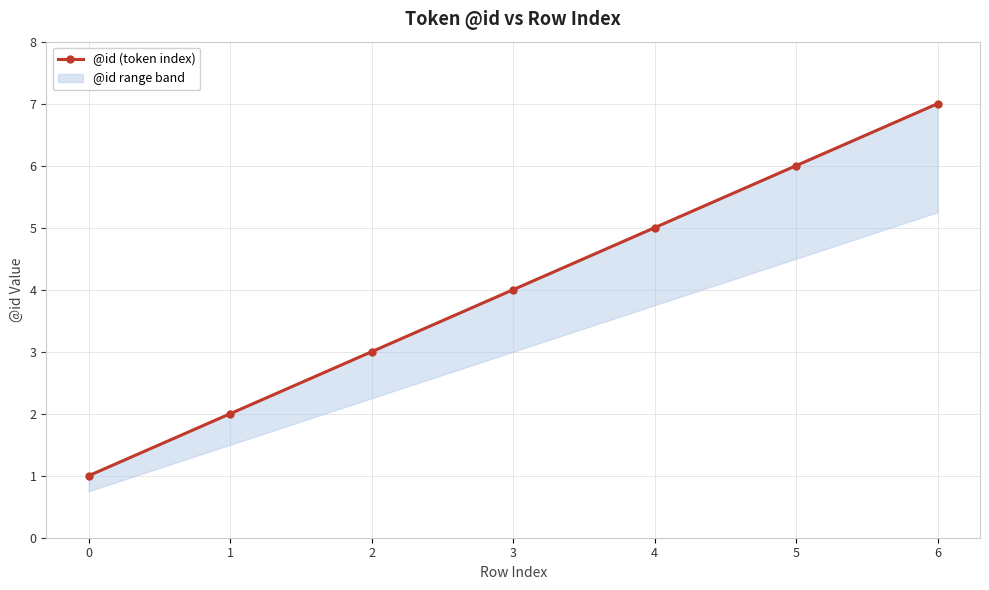

Which label corresponds to the largest value in the chart?

6